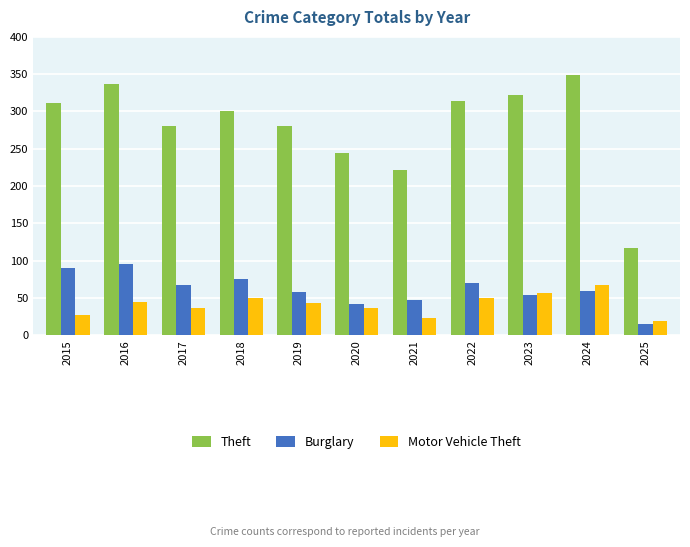

Which category has the highest value across all series?

2024